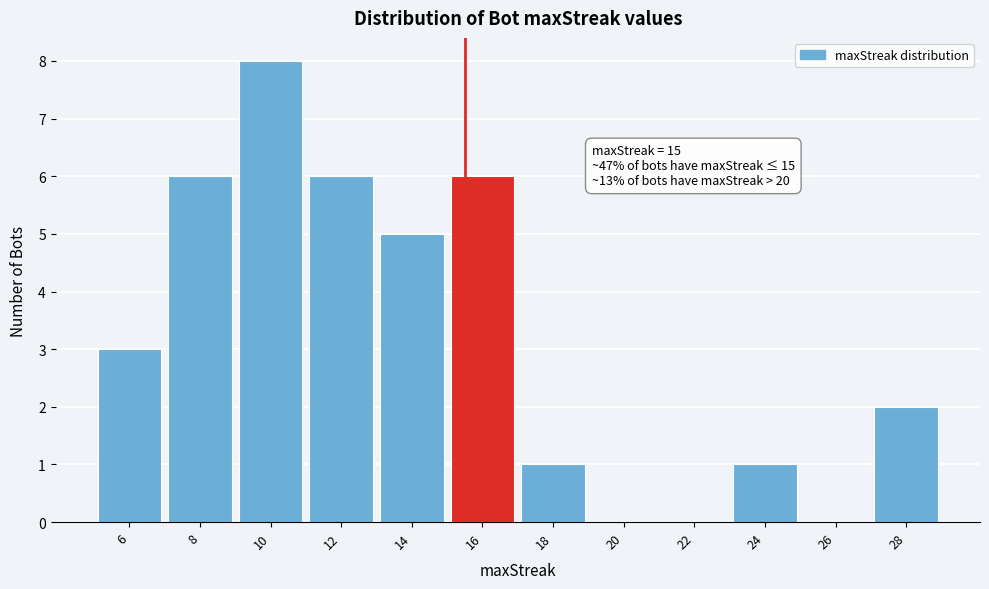

Reading right to left, list all the values displayed in this chart.

28=2	26=0	24=1	22=0	20=0	18=1	16=6	14=5	12=6	10=8	8=6	6=3